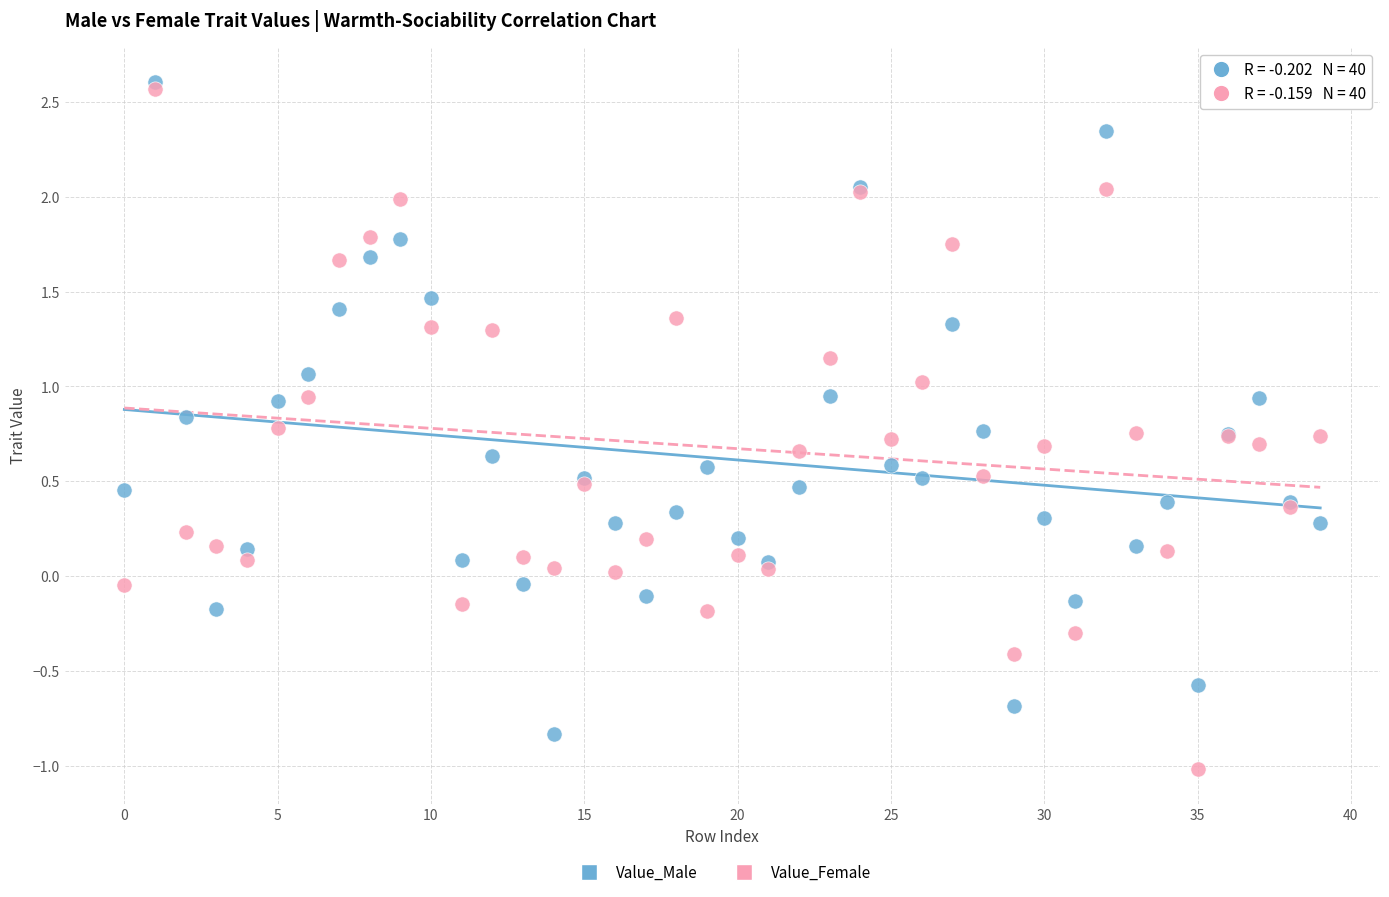

What are all the series names shown in the legend?

Value_Male, Value_Female